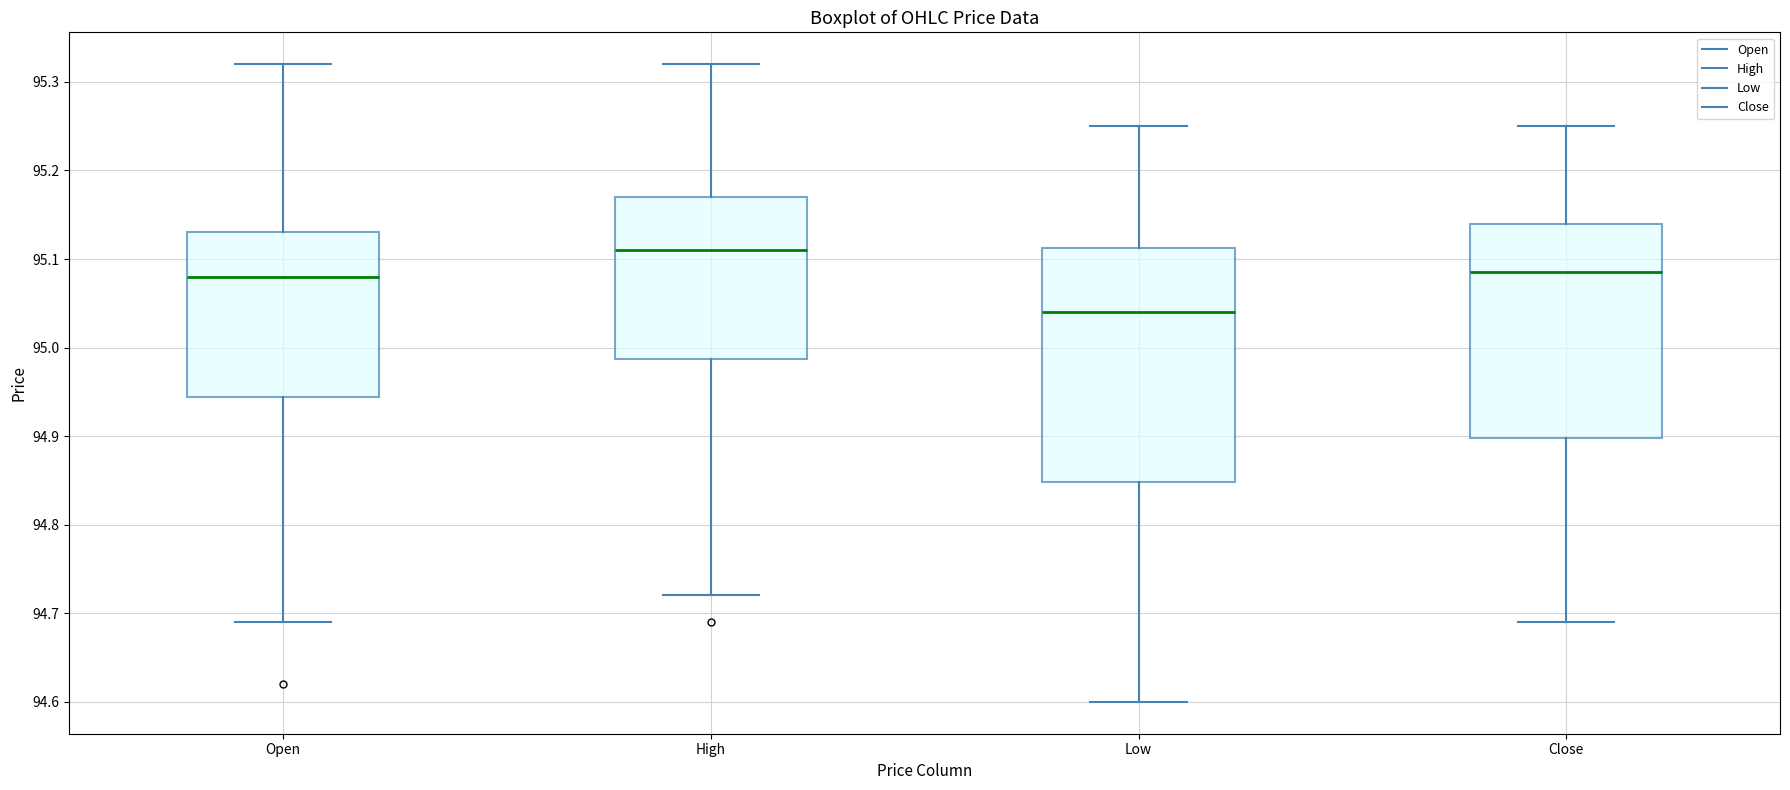

Where does the upper whisker of the box for High end on the y-axis? The values are not printed on the chart, so give them approximately, as read against the axis.

95.32